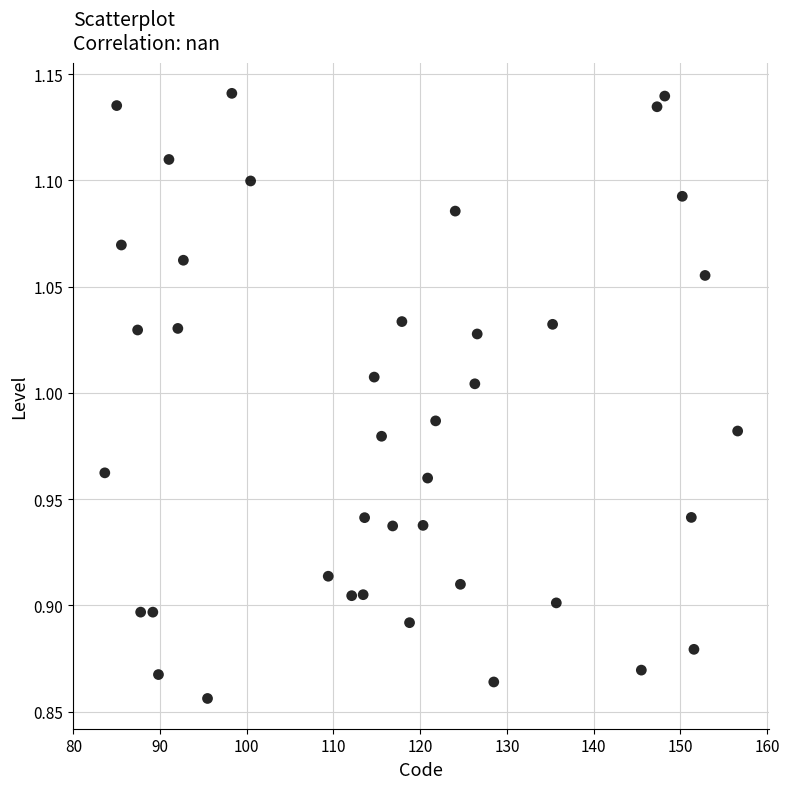

What is the range of Y values (max minus min)?

0.3